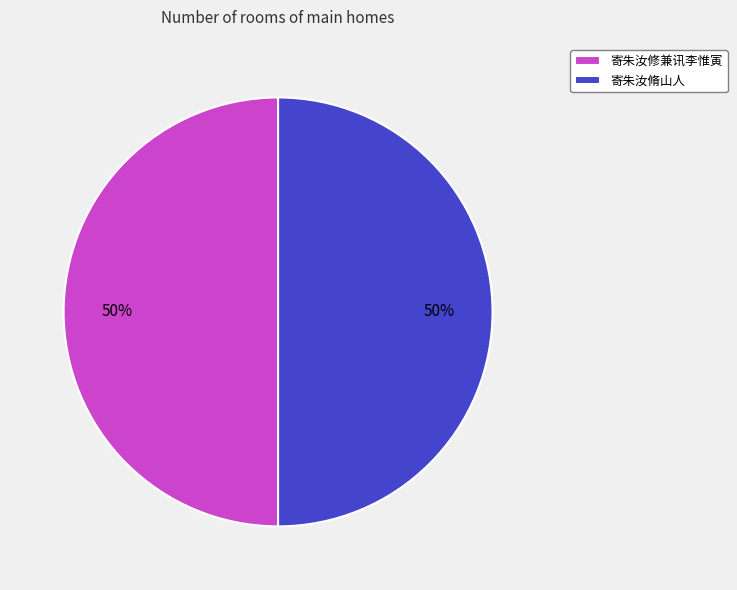

Combined, do 寄朱汝脩山人 and 寄朱汝修兼讯李惟寅 account for over 50%?

Yes